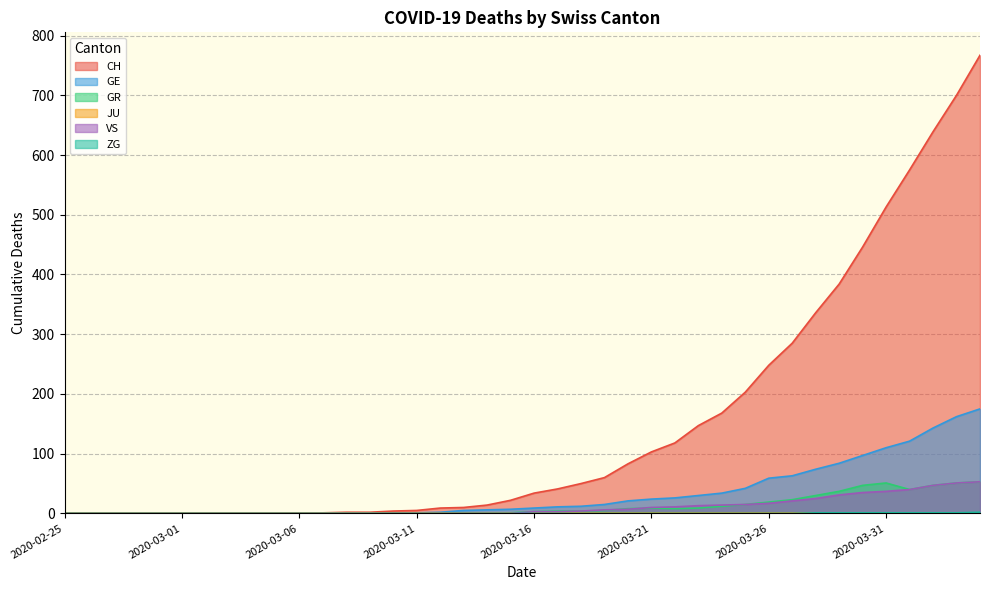

Is it true that GR equals 0 at 2020-03-06?

True